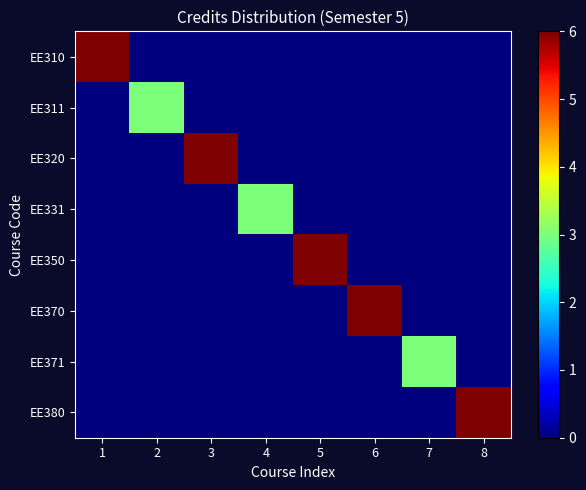

Which label corresponds to the smallest value in the chart?

2